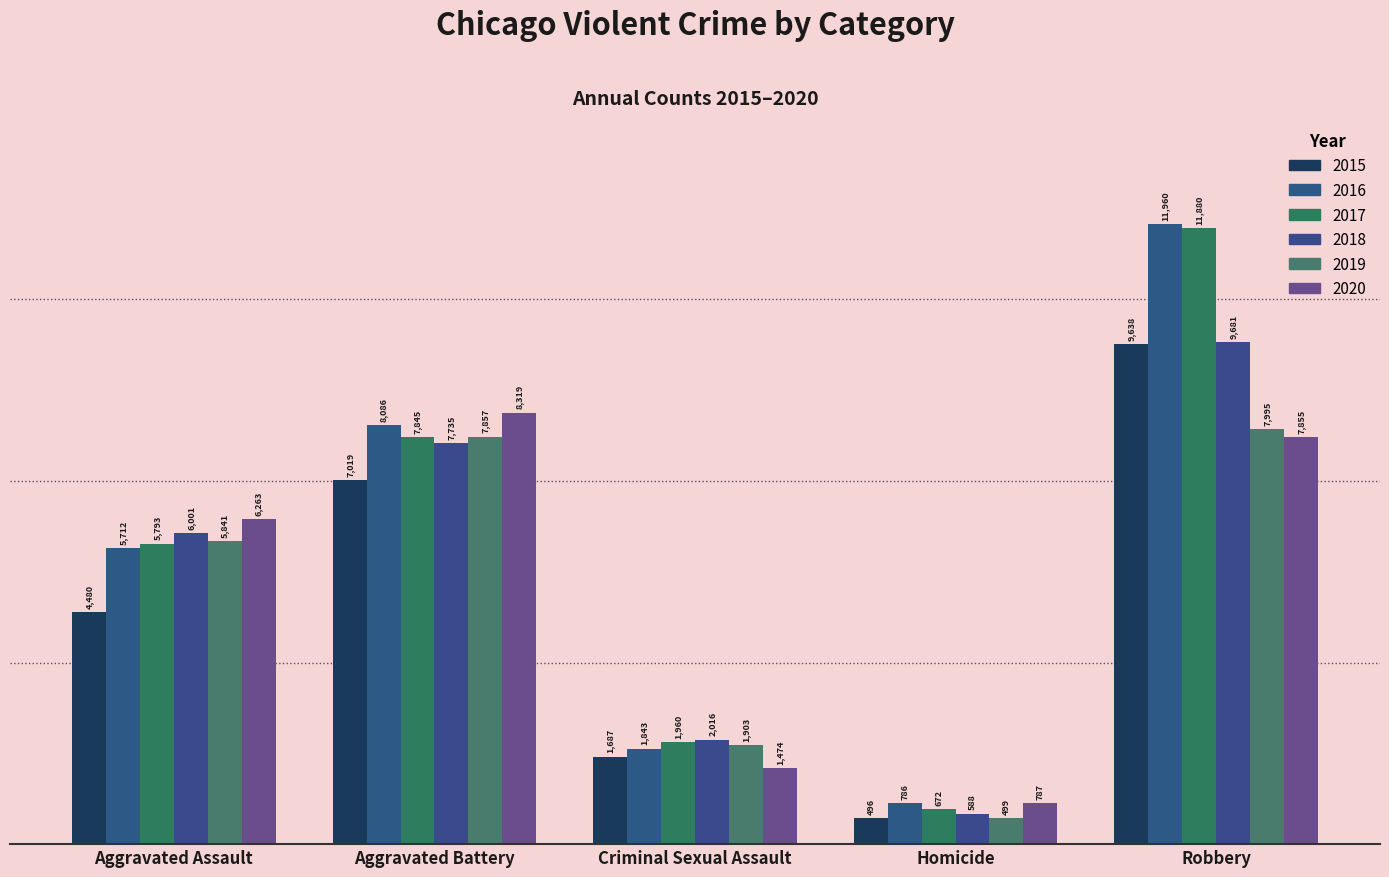

How many values in the 2015 series are below 4480?

2